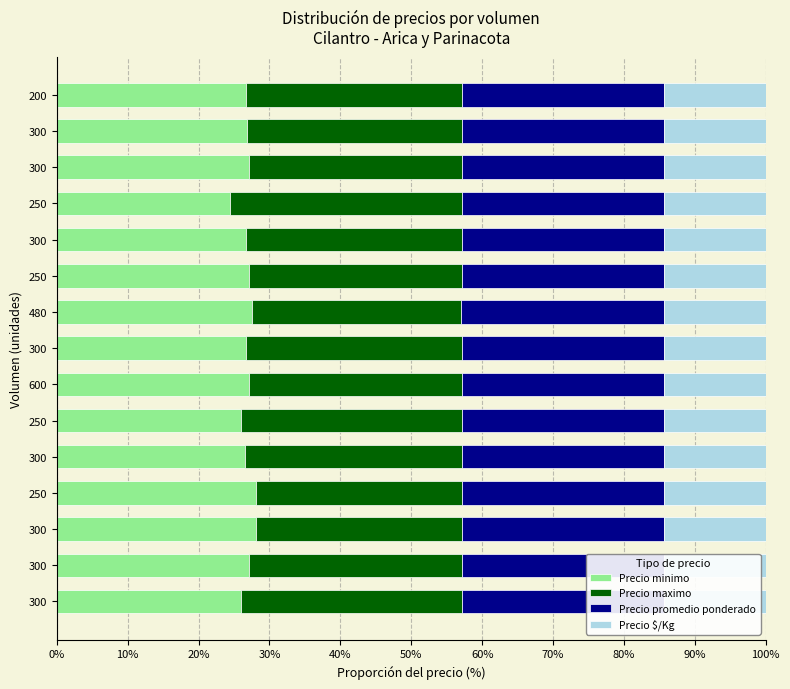

How many bars are there in each group?

4